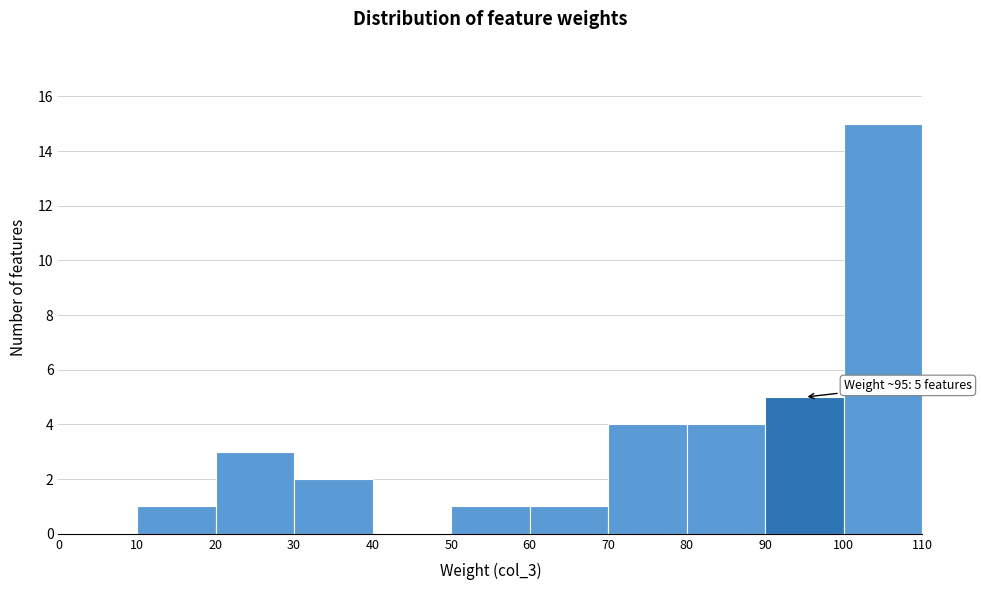

Over which range of the x-axis is the bar tallest?

100 to 110